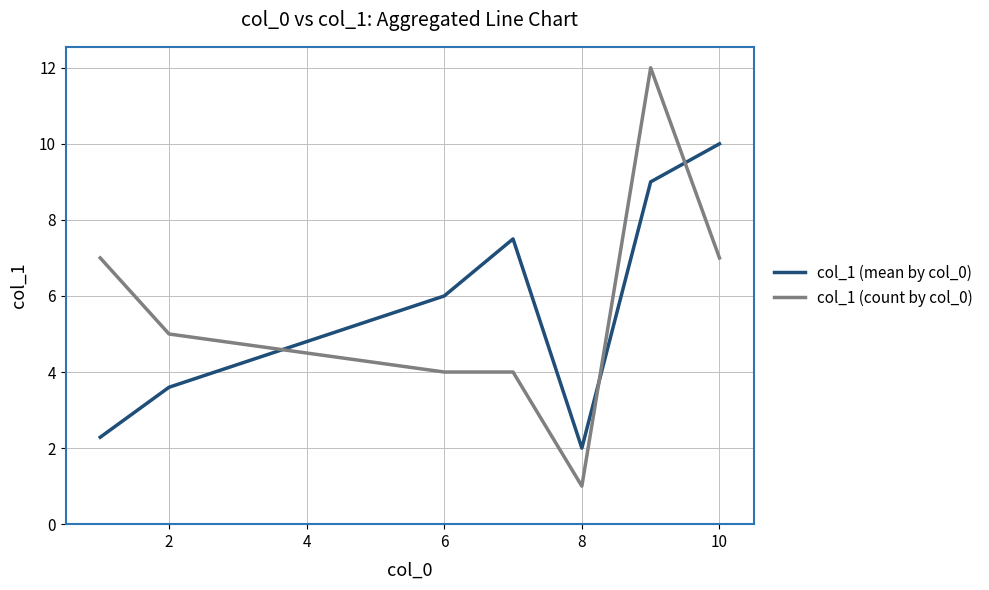

What is the lowest value of the col_1 (count by col_0) series?

1.0